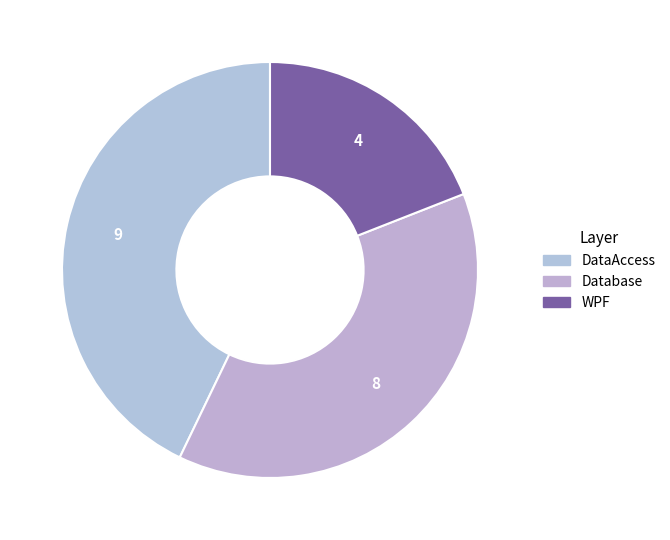

True or false: Database accounts for 49% of the total.

False